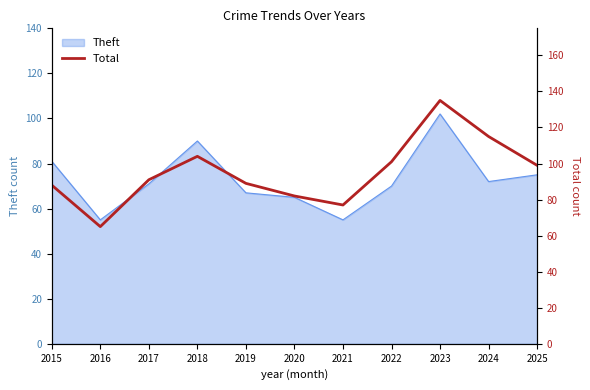

Reading left to right, transcribe all the data shown in this chart.

2015=88	2016=65	2017=91	2018=104	2019=89	2020=82	2021=77	2022=101	2023=135	2024=115	2025=99